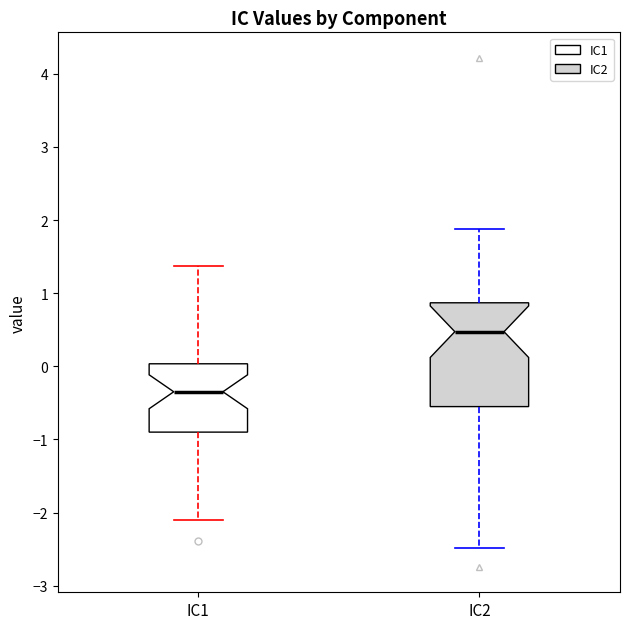

Which box is the tallest, from its lower edge to its upper edge?

IC2